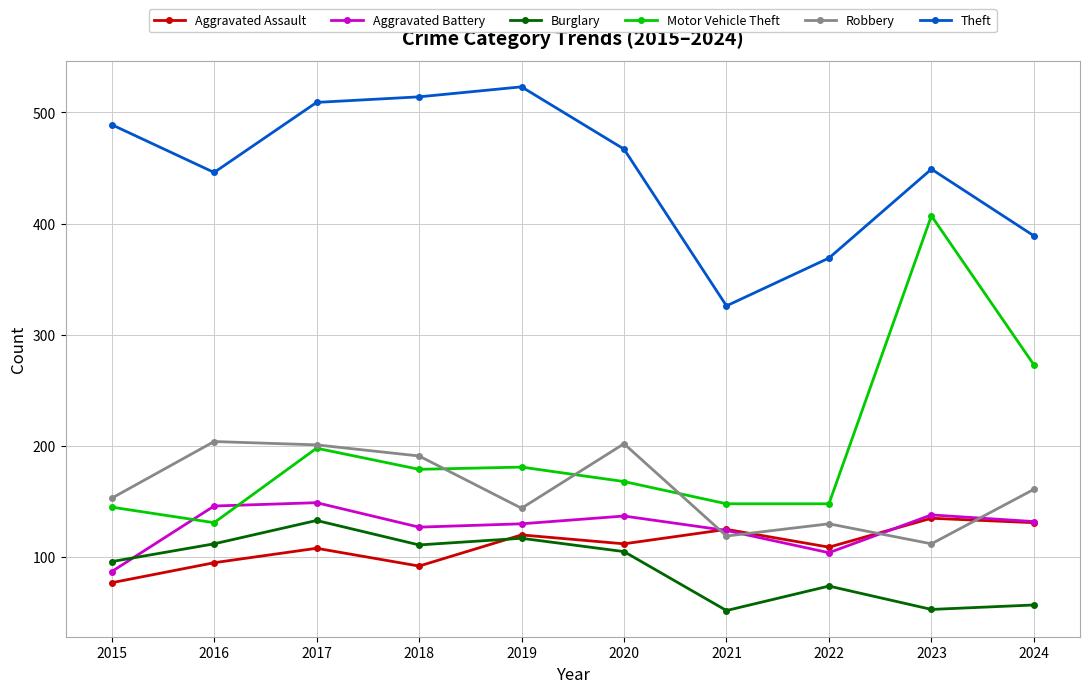

True or false: Motor Vehicle Theft and Theft intersect in this chart.

False